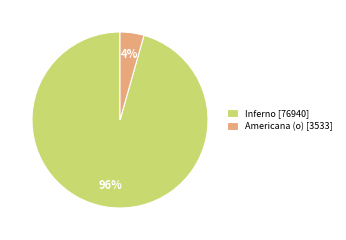

Is there any slice that represents more than half of the pie?

Yes